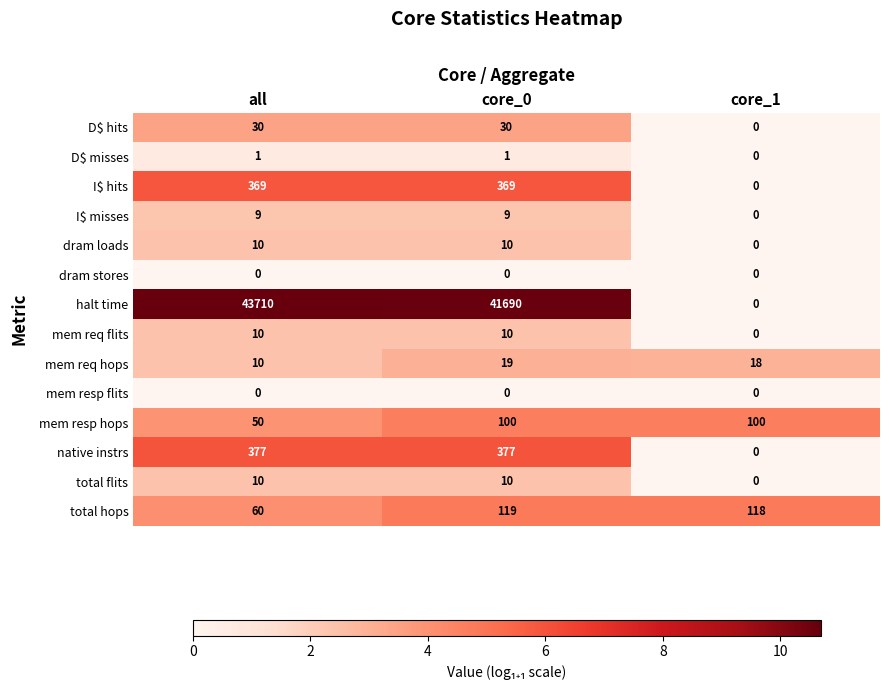

What is the sum of all mem req hops values?

47